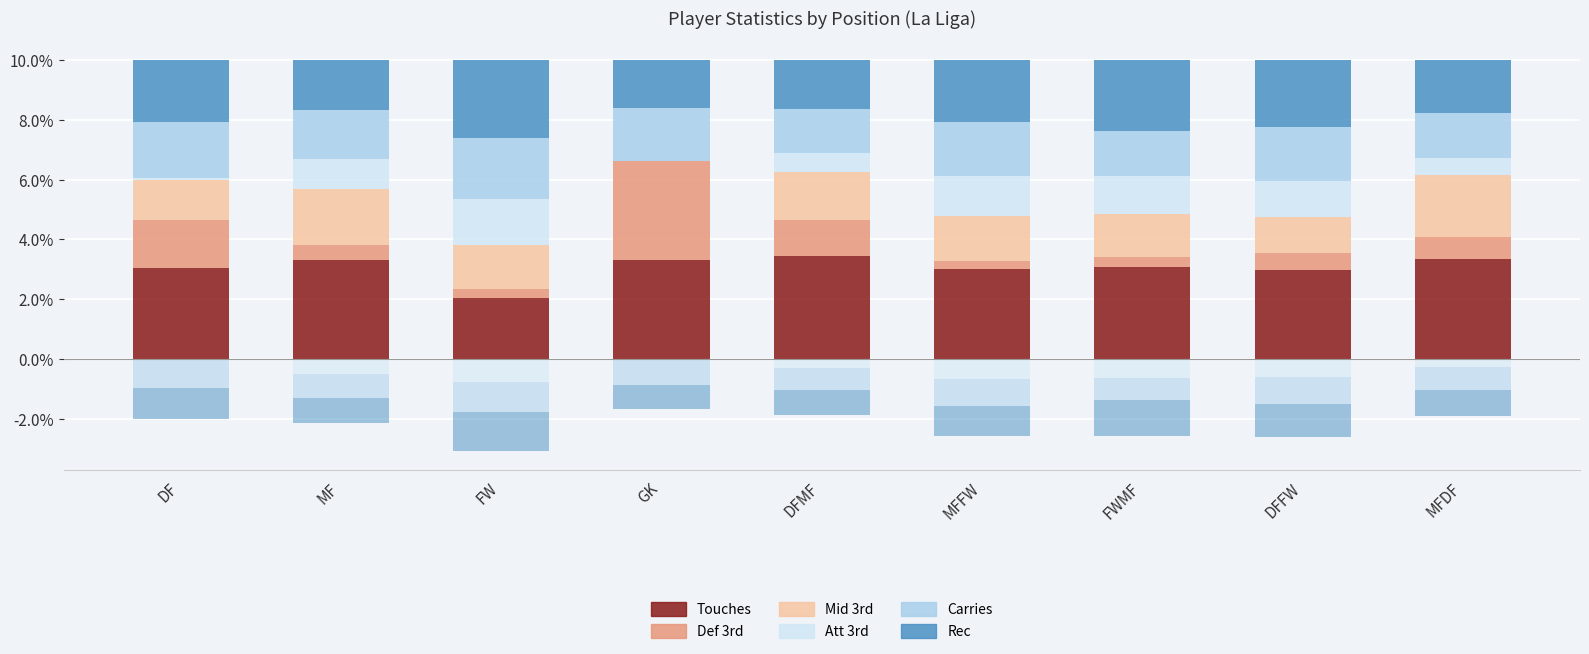

At which label does Att 3rd first exceed 1?

MF